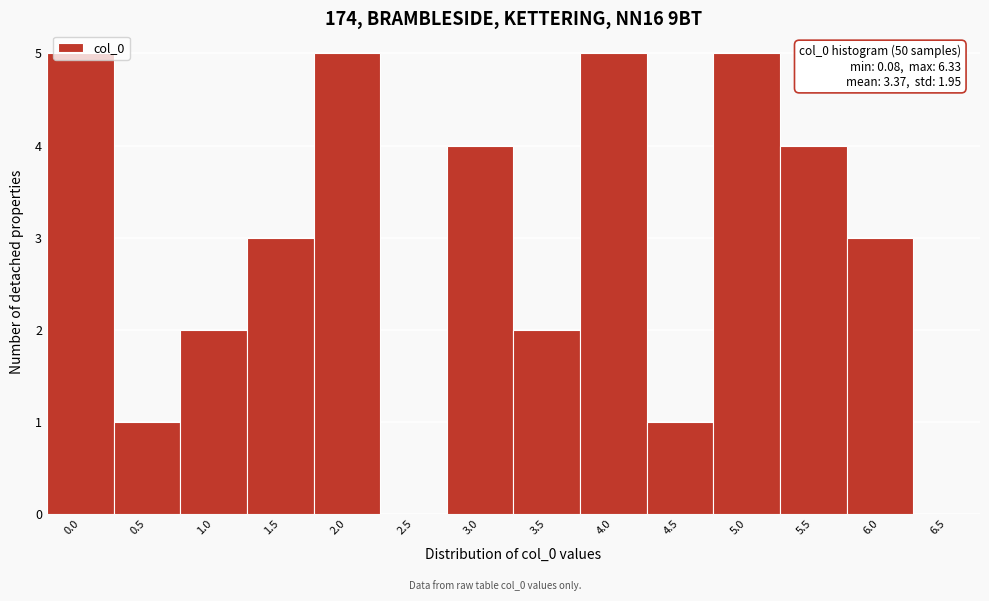

Approximately how many times larger is the value at 2.0 compared to 0.0?

1.0